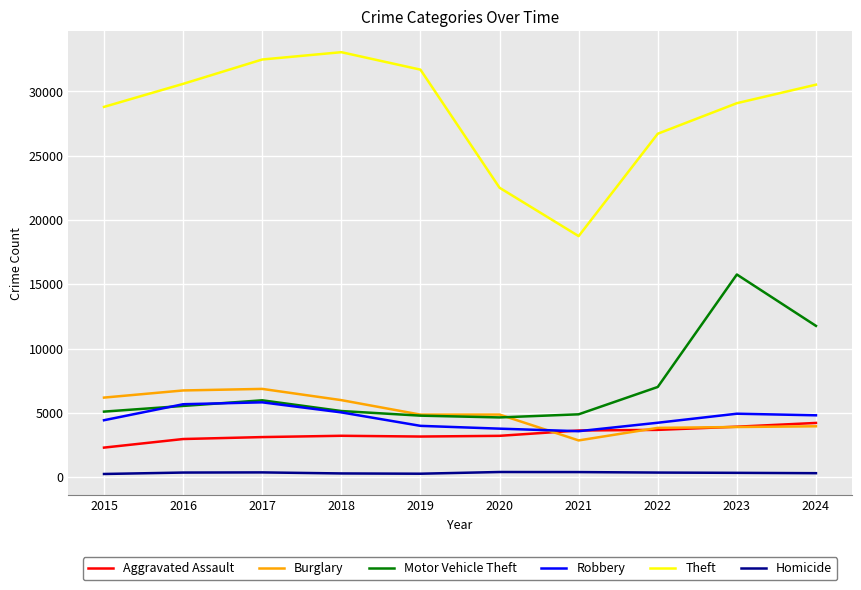

True or false: Motor Vehicle Theft has a value of 2888 at 2019.

False